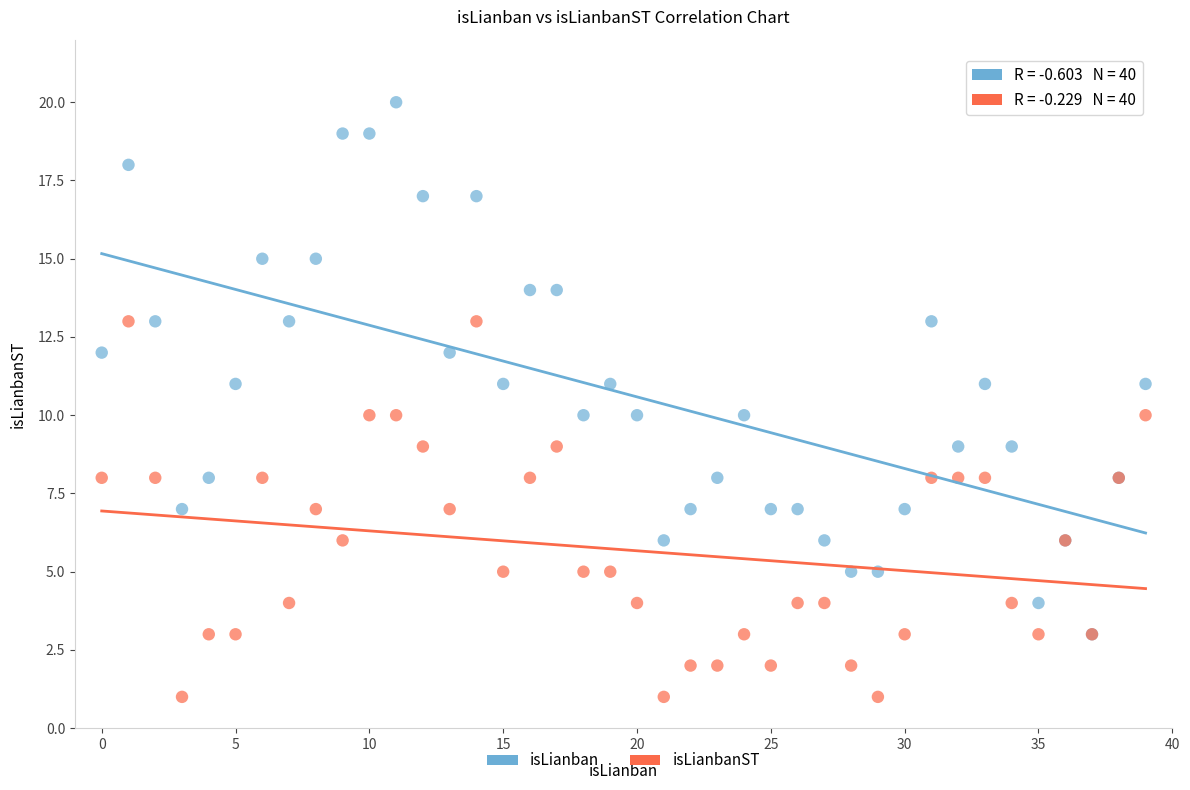

Which series contains the highest Y value?

isLianban